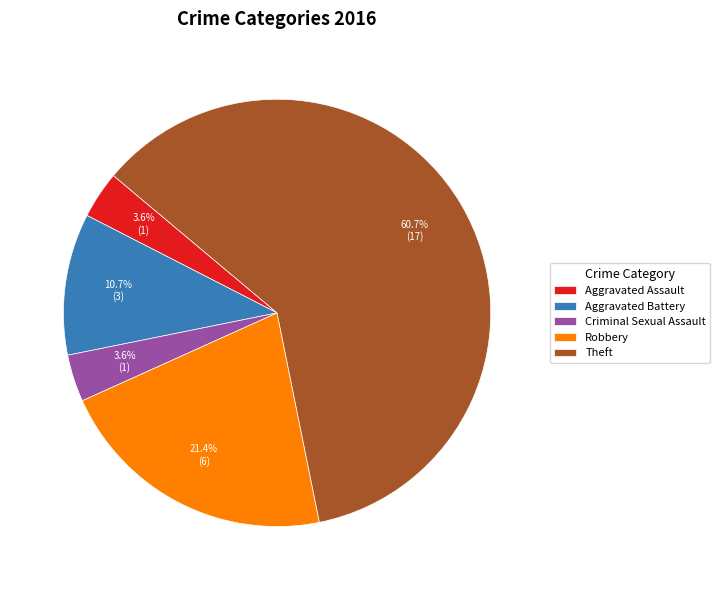

What is the total percentage of Theft and Criminal Sexual Assault?

64.3%